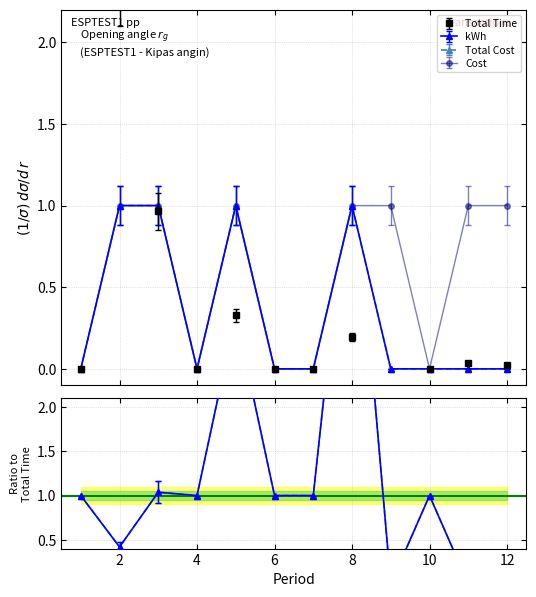

Is the value of Total Cost at 7 greater than the value of Total Time at 8?

No